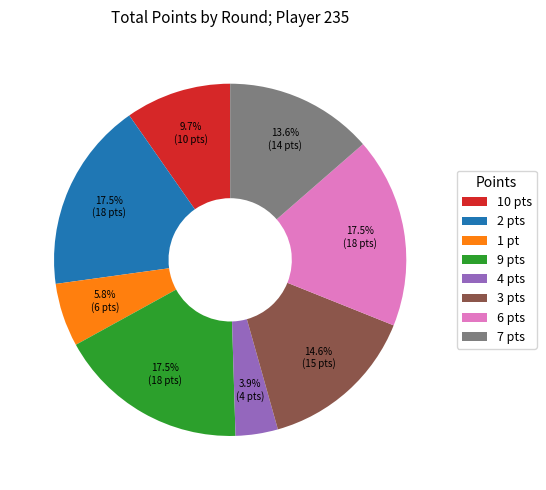

To the nearest percent, what is the average slice percentage?

12%